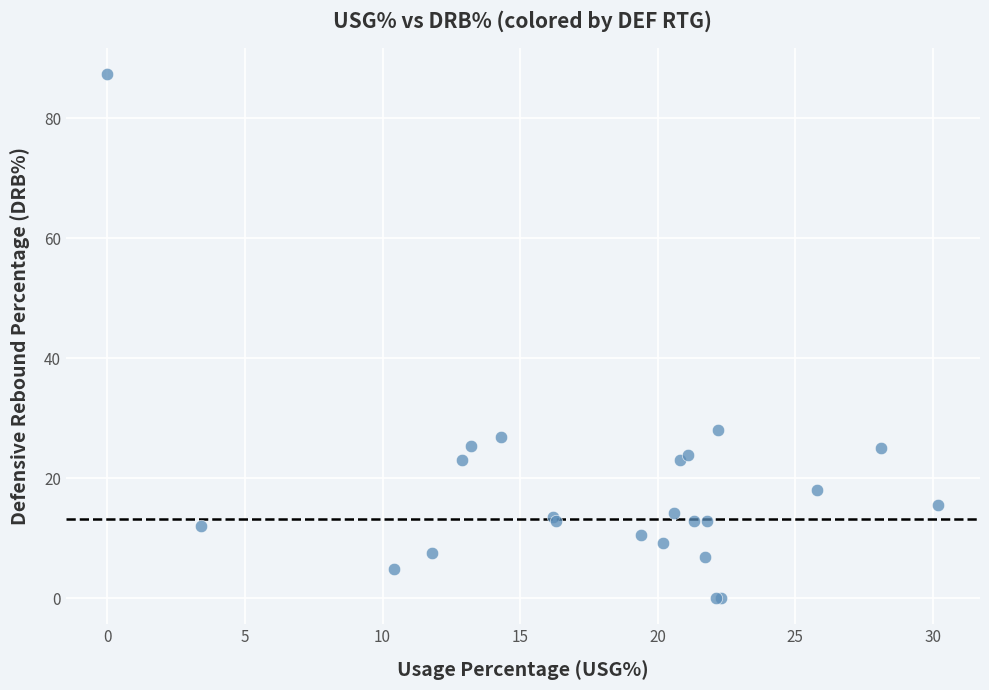

What Y value in the scatter plot is closest to 43?

28.0